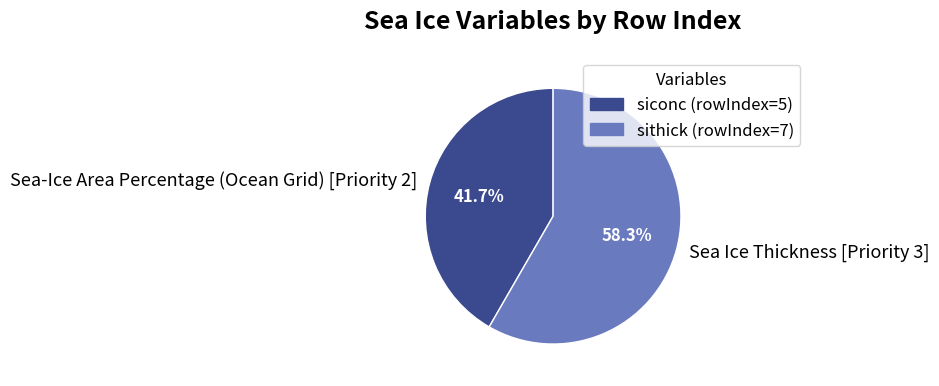

Combined, do Sea Ice Thickness [Priority 3] and Sea-Ice Area Percentage (Ocean Grid) [Priority 2] account for over 50%?

Yes